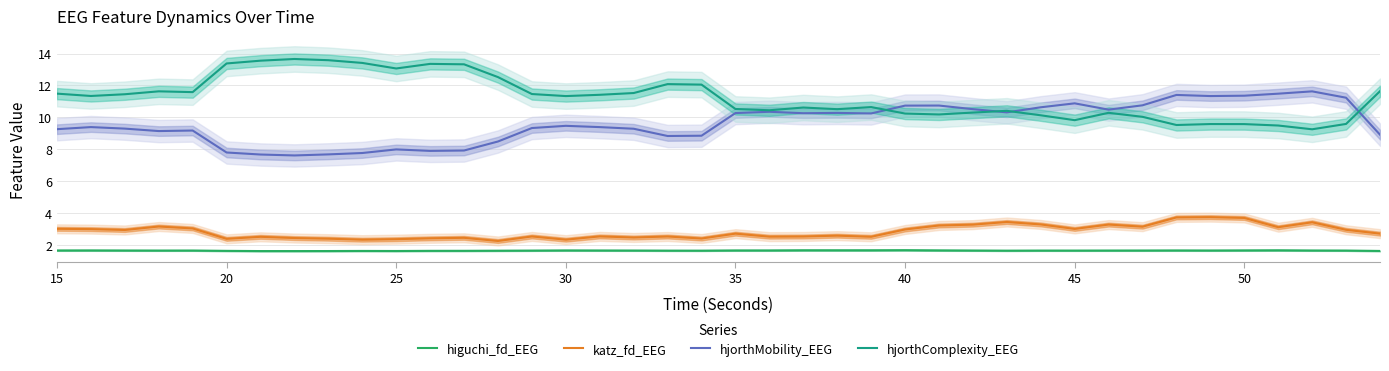

What is the total value across all series at 35?

25.4